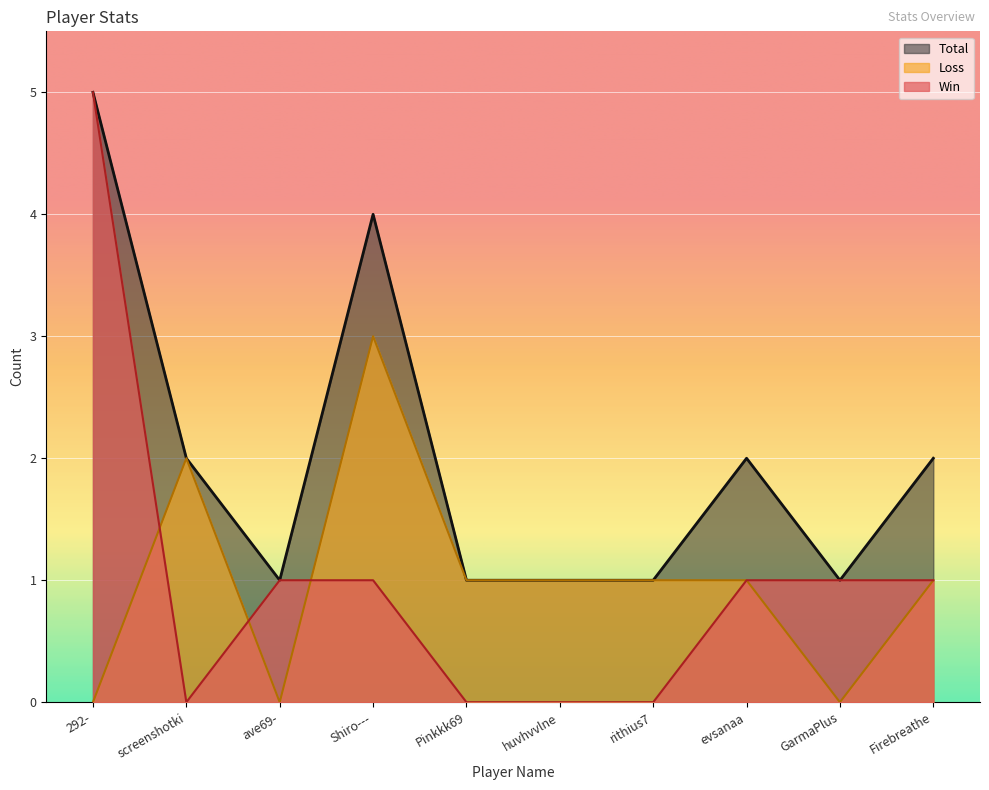

What value does the Win series have at 292-?

5